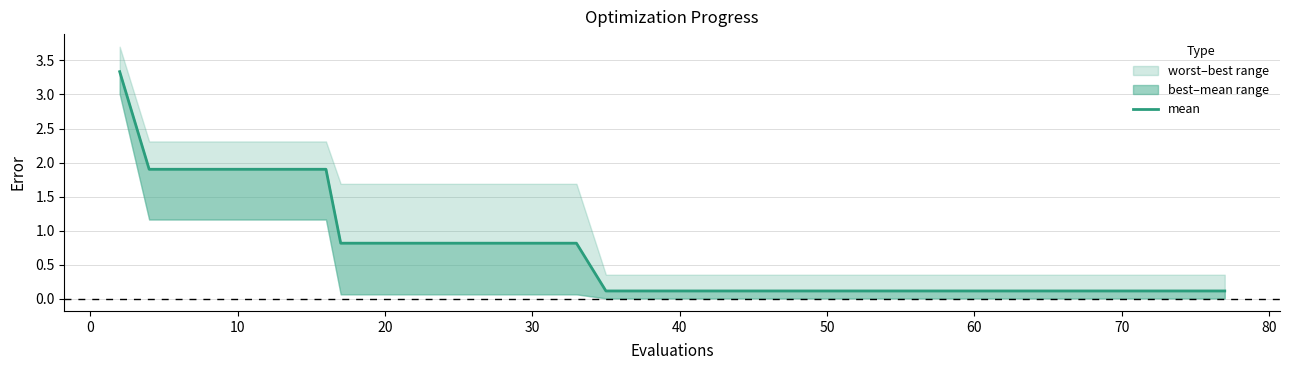

Does the chart display data point markers on the line(s)?

No